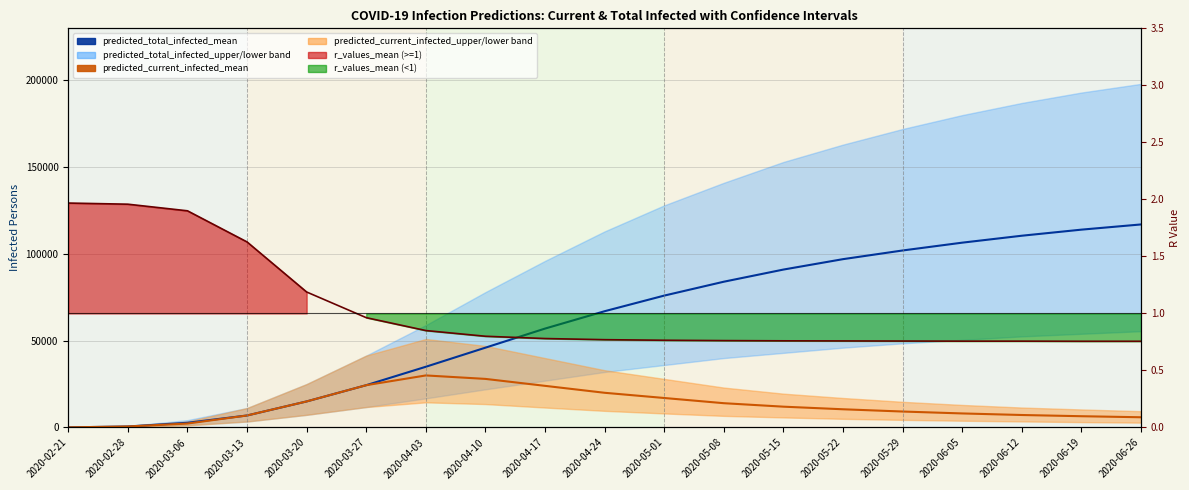

What is the sum of the predicted_current_infected_mean values at 2020-02-28 and 2020-03-27?

24968.0